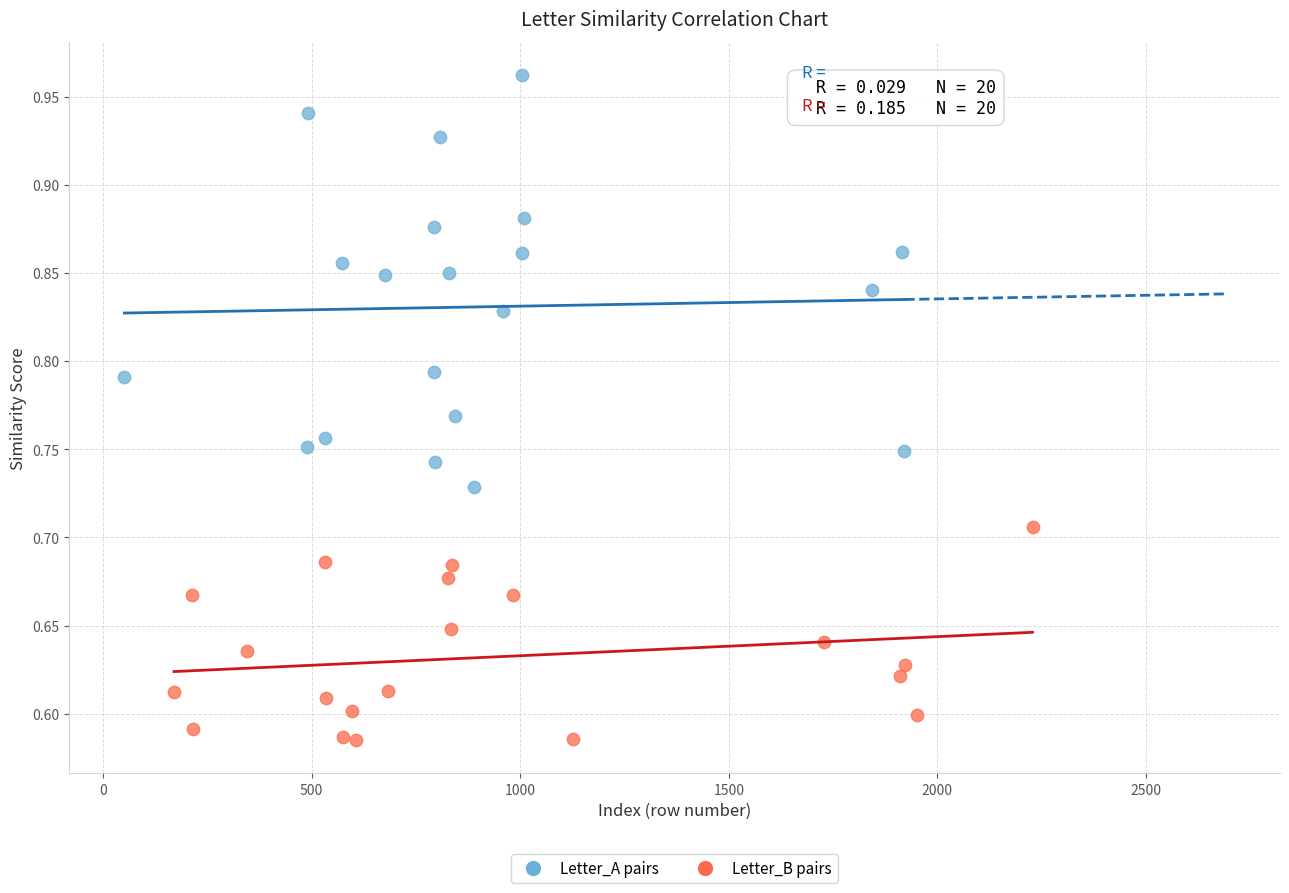

Which series has the largest Y range (max minus min)?

Letter_A pairs